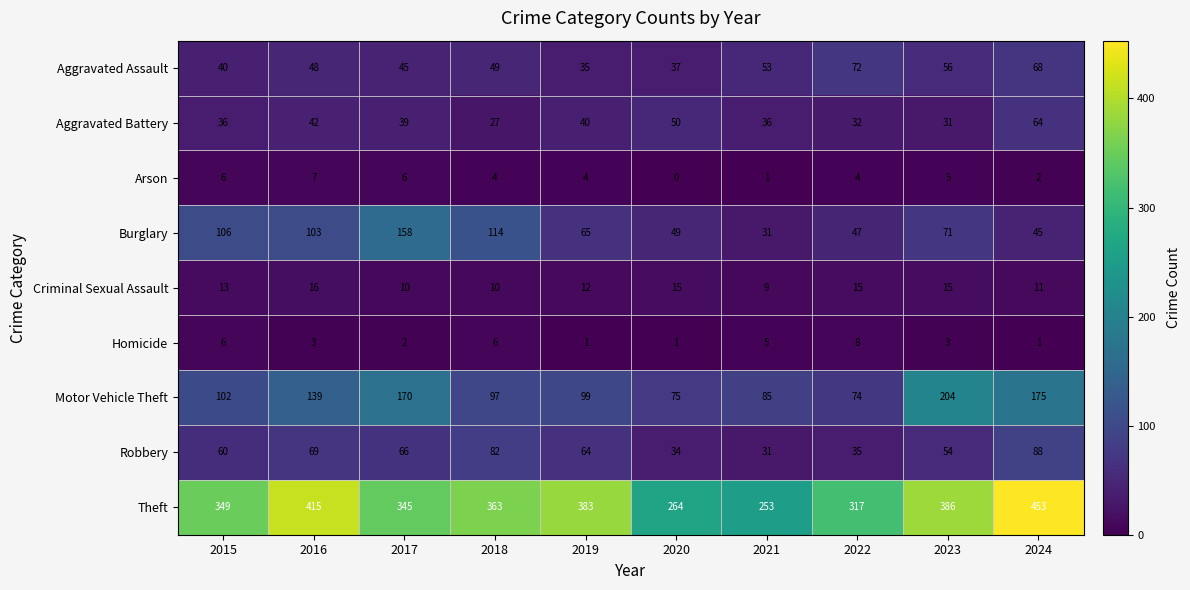

What is the maximum value shown in the chart?

453